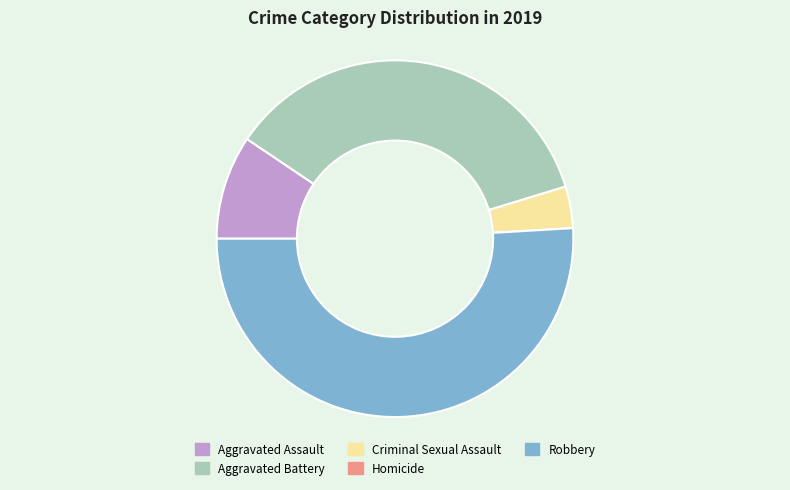

What is the majority slice?

Robbery